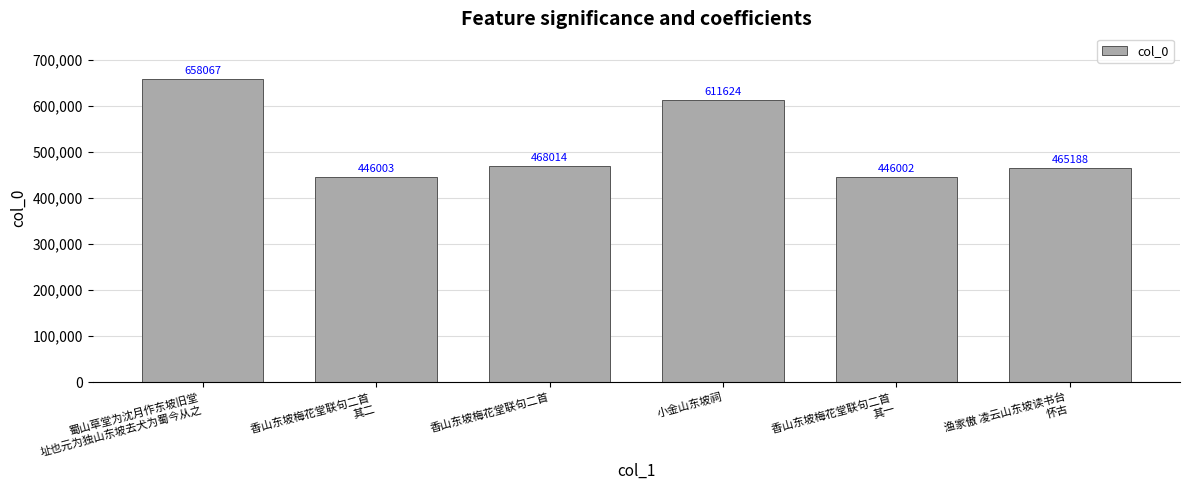

How many values are below 468014?

3